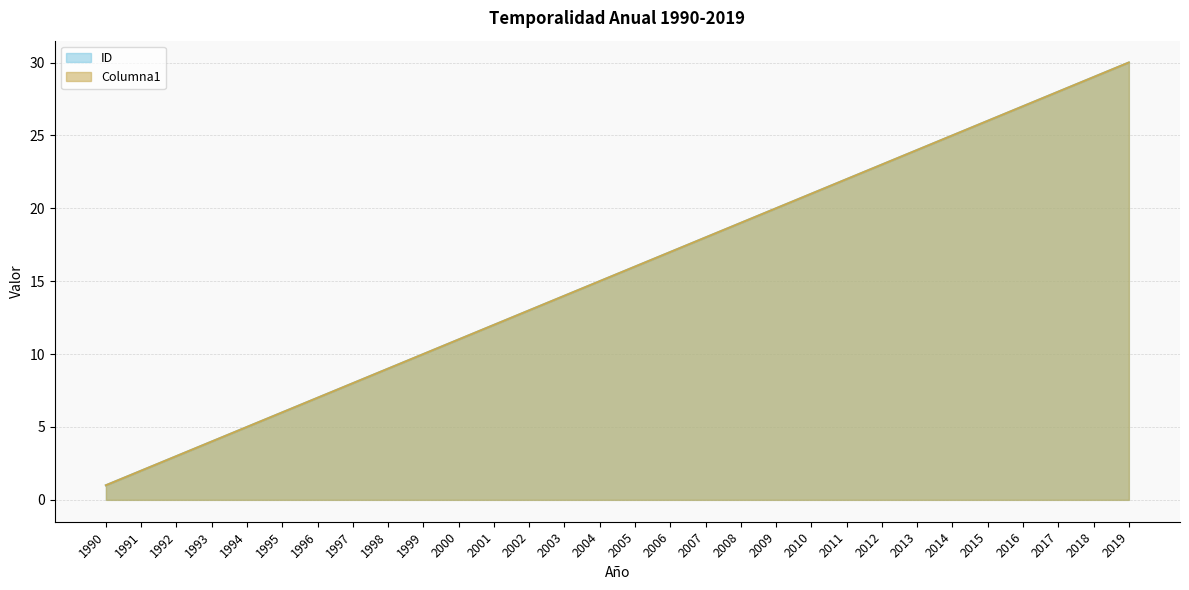

True or false: ID has a value of 23 at 2012.

True